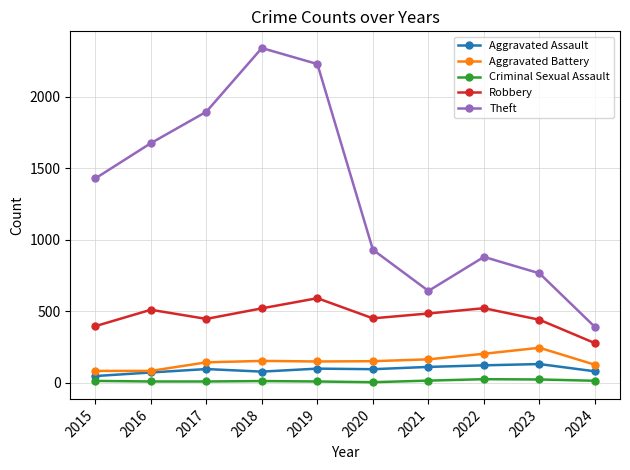

What are all the series names shown in the legend?

Aggravated Assault, Aggravated Battery, Criminal Sexual Assault, Robbery, Theft